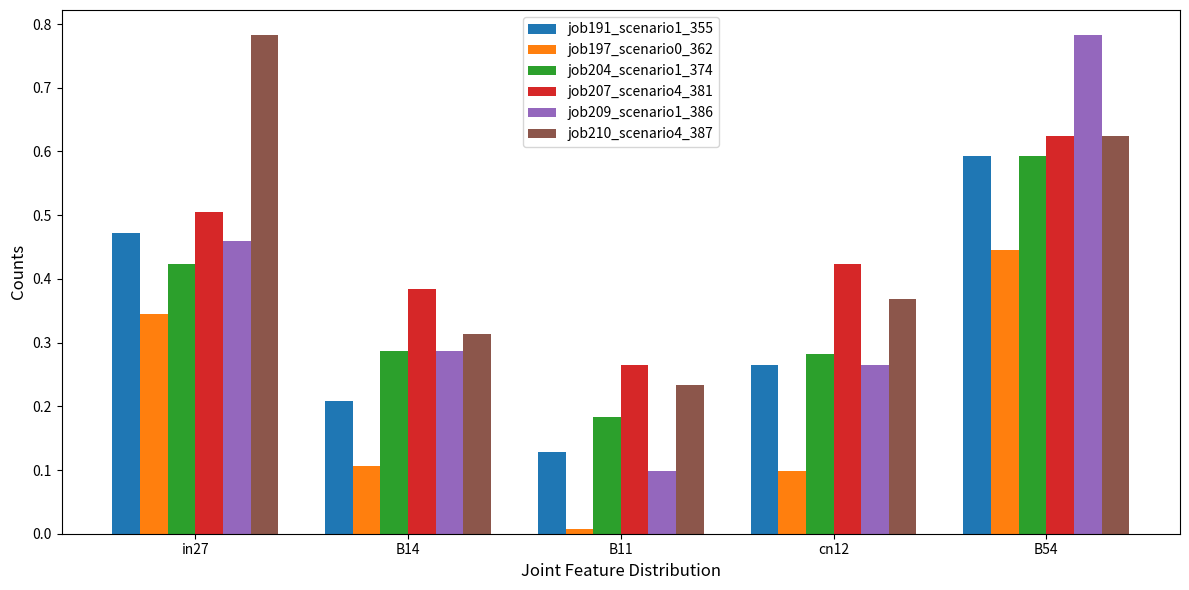

What is the sum of the job209_scenario1_386 values at in27 and B14?

0.7